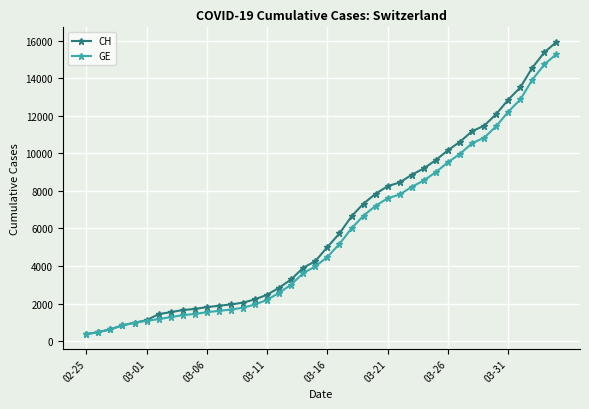

Does the chart display data point markers on the line(s)?

Yes